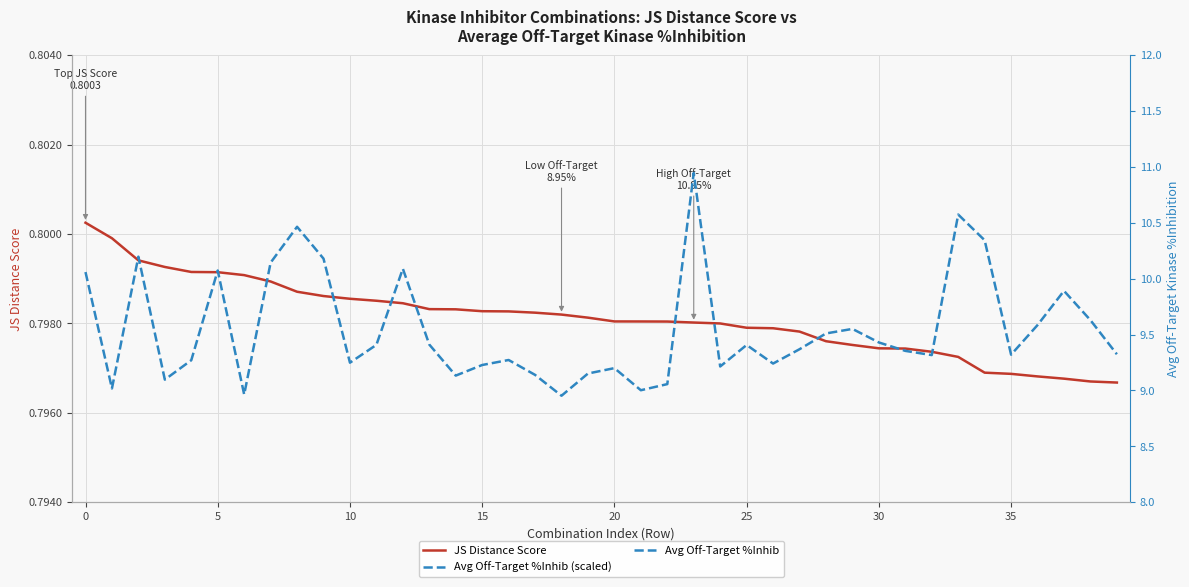

At how many categories does at least one series exceed 5?

40